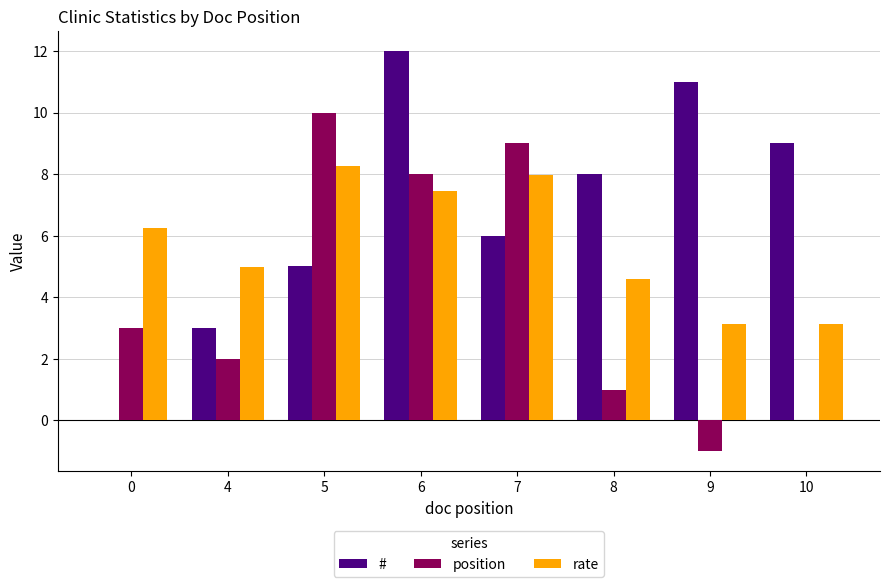

At which label does # reach its peak?

6